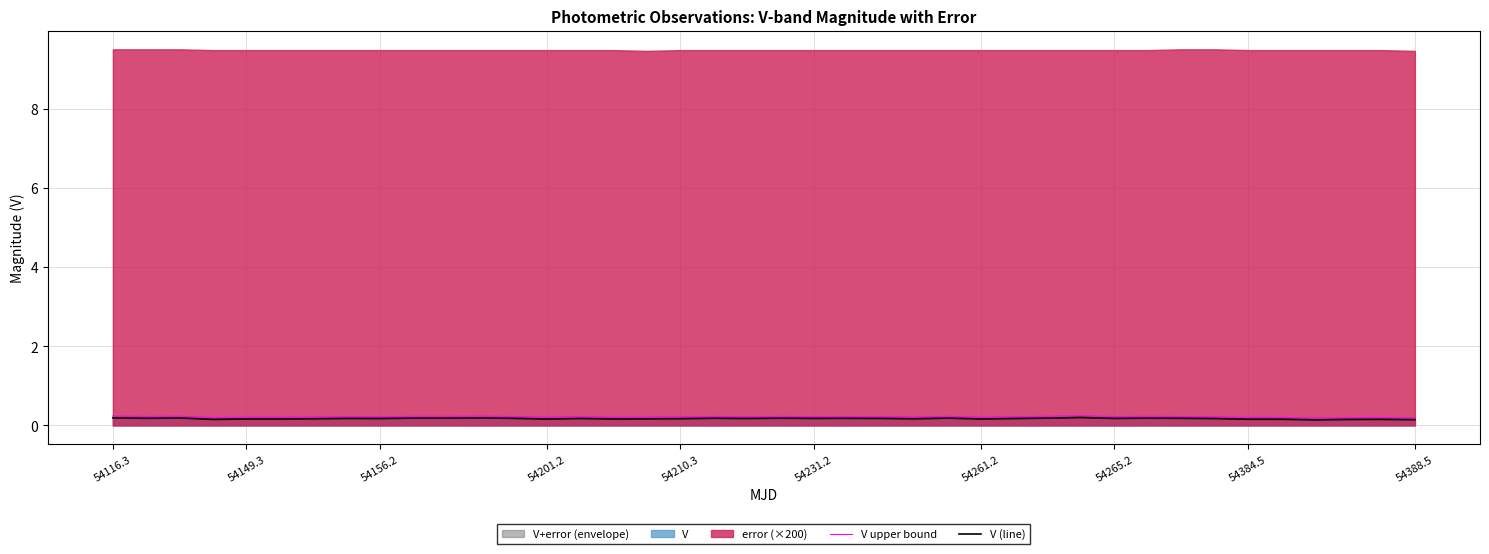

Is it true that V (line) equals 0.2 at 54231.2?

True